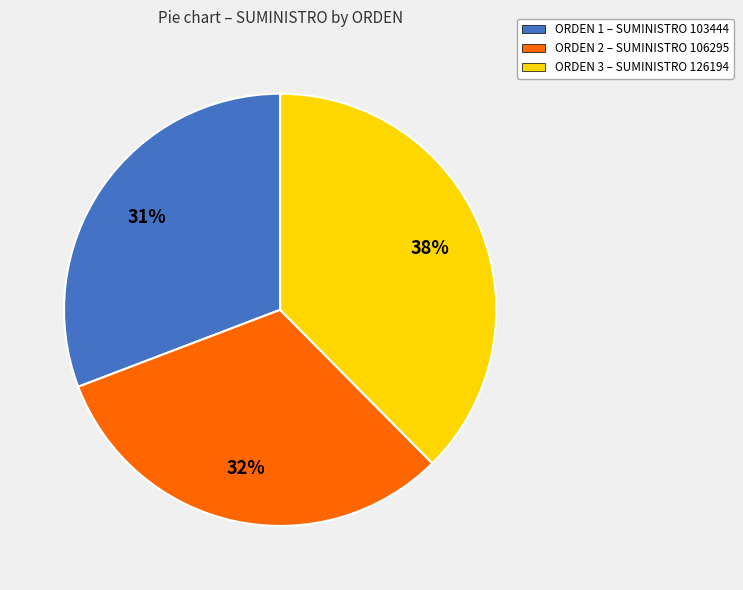

Is there any slice that represents more than half of the pie?

No